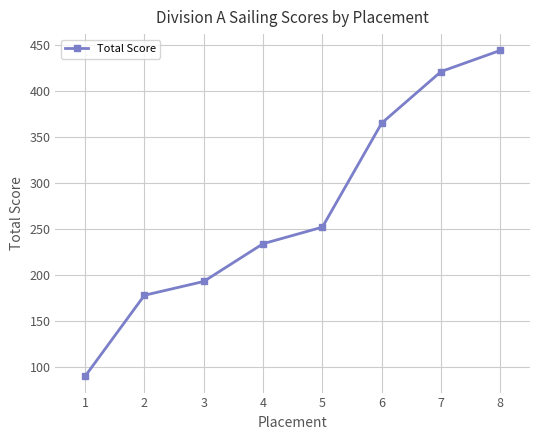

At which category does the chart reach its peak across all series?

8